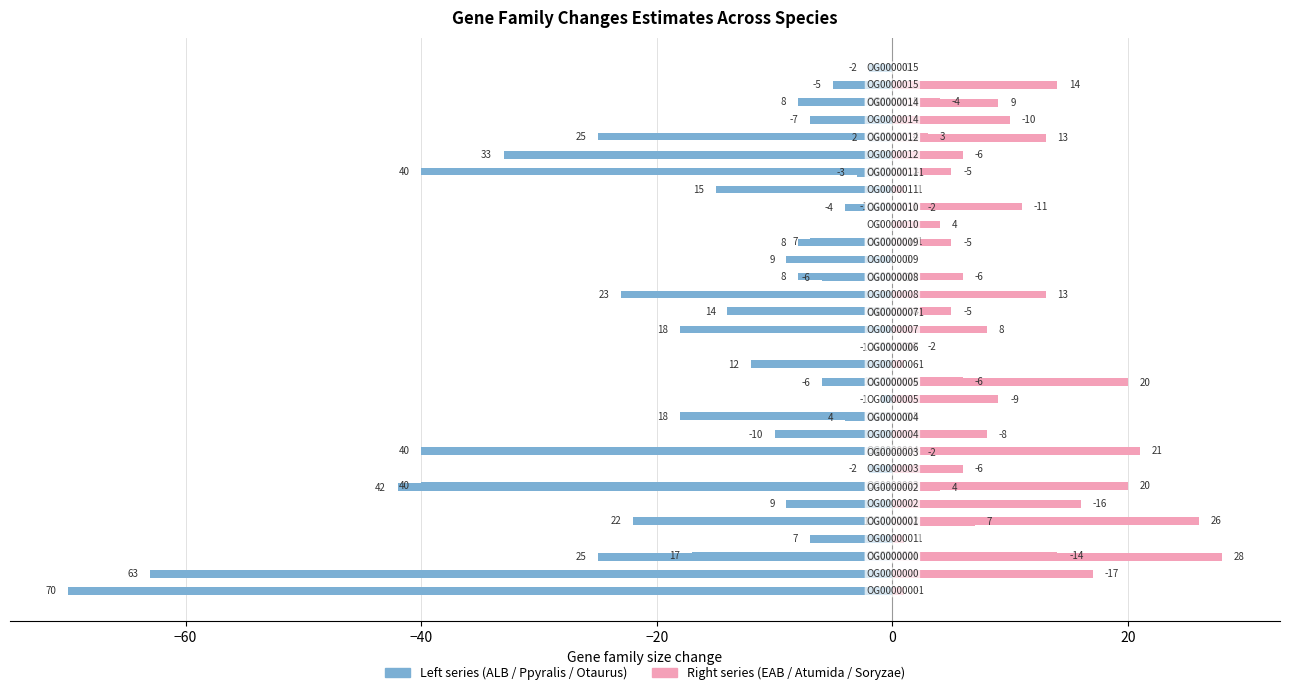

What is the value of the ALB (col_4) bar at the 14th from the left?

-25